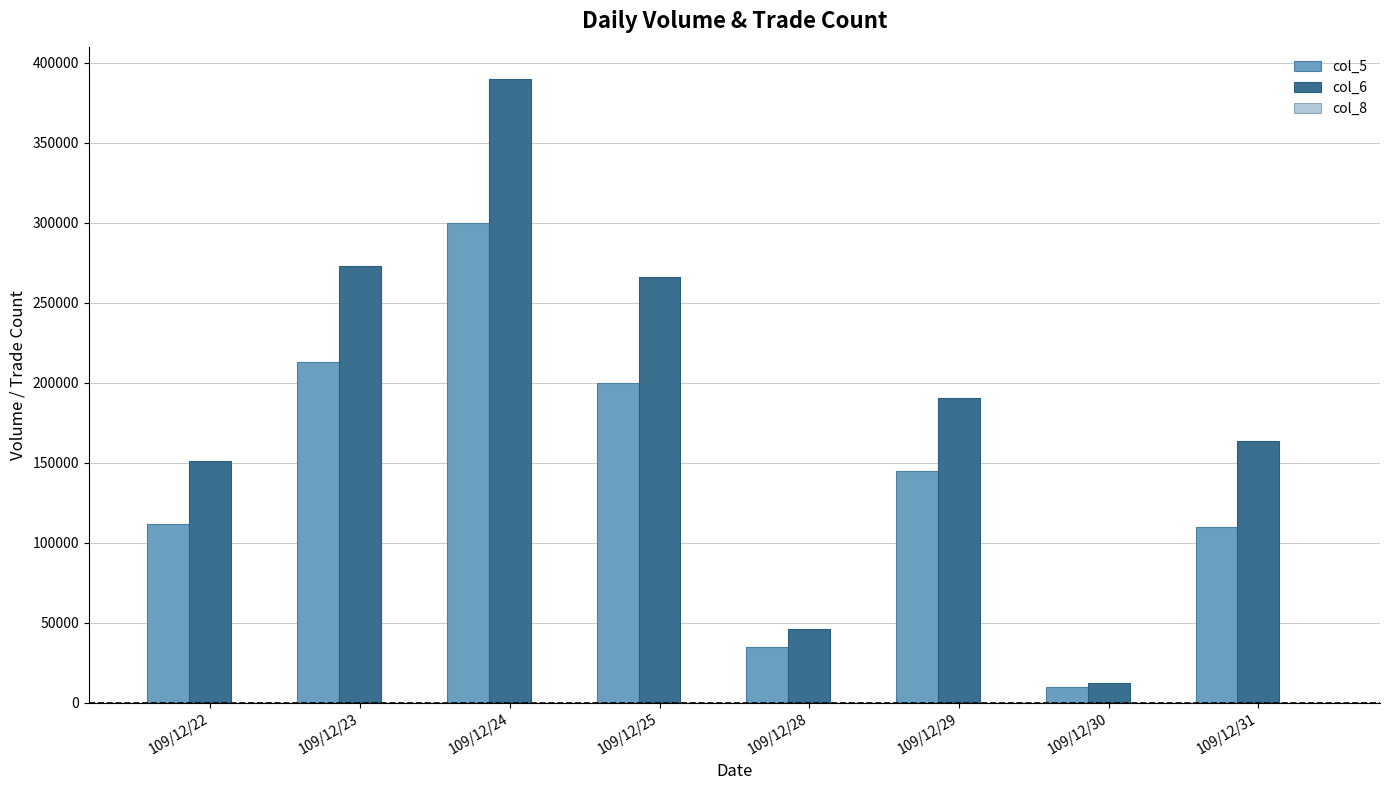

What is the sum of all col_6 values?

1493450